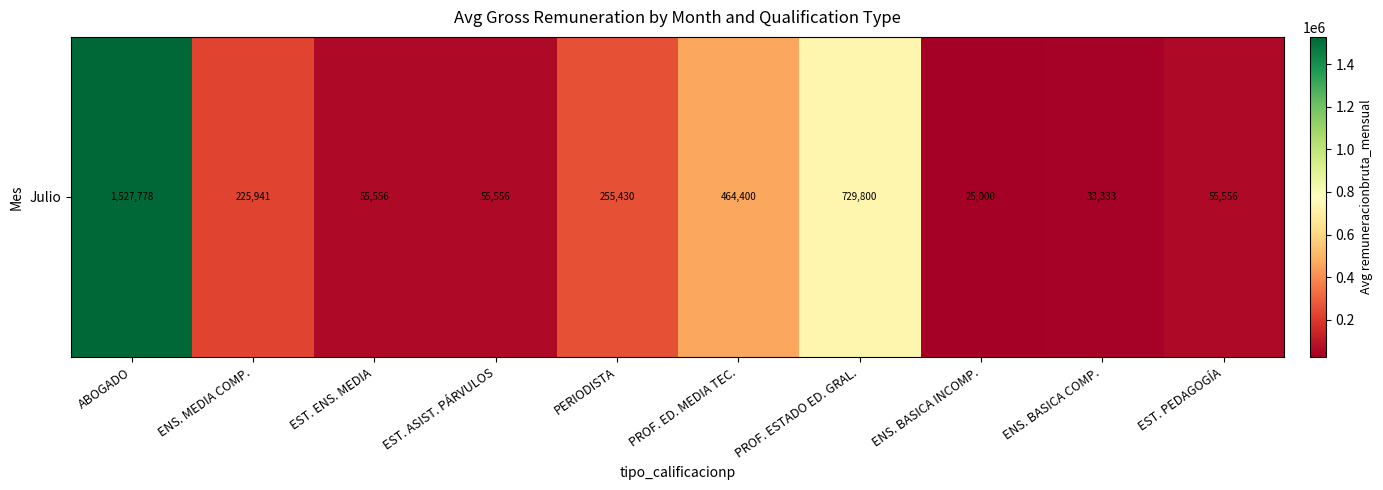

Rank the categories by value from lowest to highest.

ENS. BASICA INCOMP., ENS. BASICA COMP., EST. ENS. MEDIA, EST. ASIST. PÁRVULOS, EST. PEDAGOGÍA, ENS. MEDIA COMP., PERIODISTA, PROF. ED. MEDIA TEC., PROF. ESTADO ED. GRAL., ABOGADO